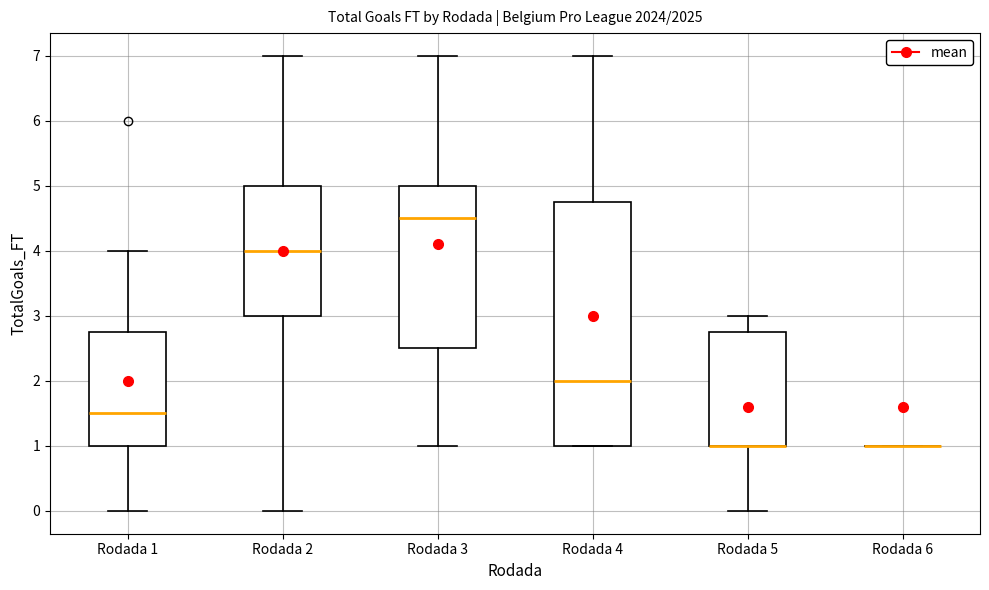

Comparing the boxes themselves (not the whiskers), which one is the tallest?

Rodada 4